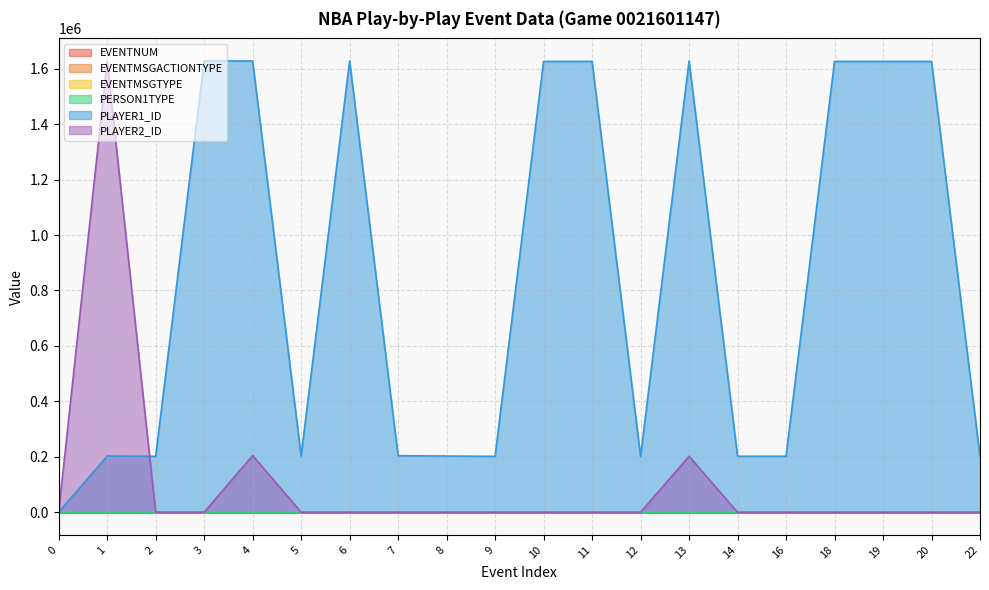

How many categories are shown in the chart?

20